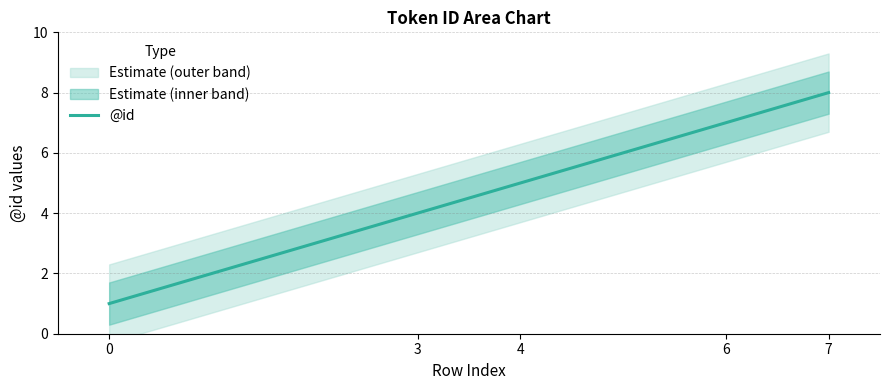

Count the number of categories in the chart.

5